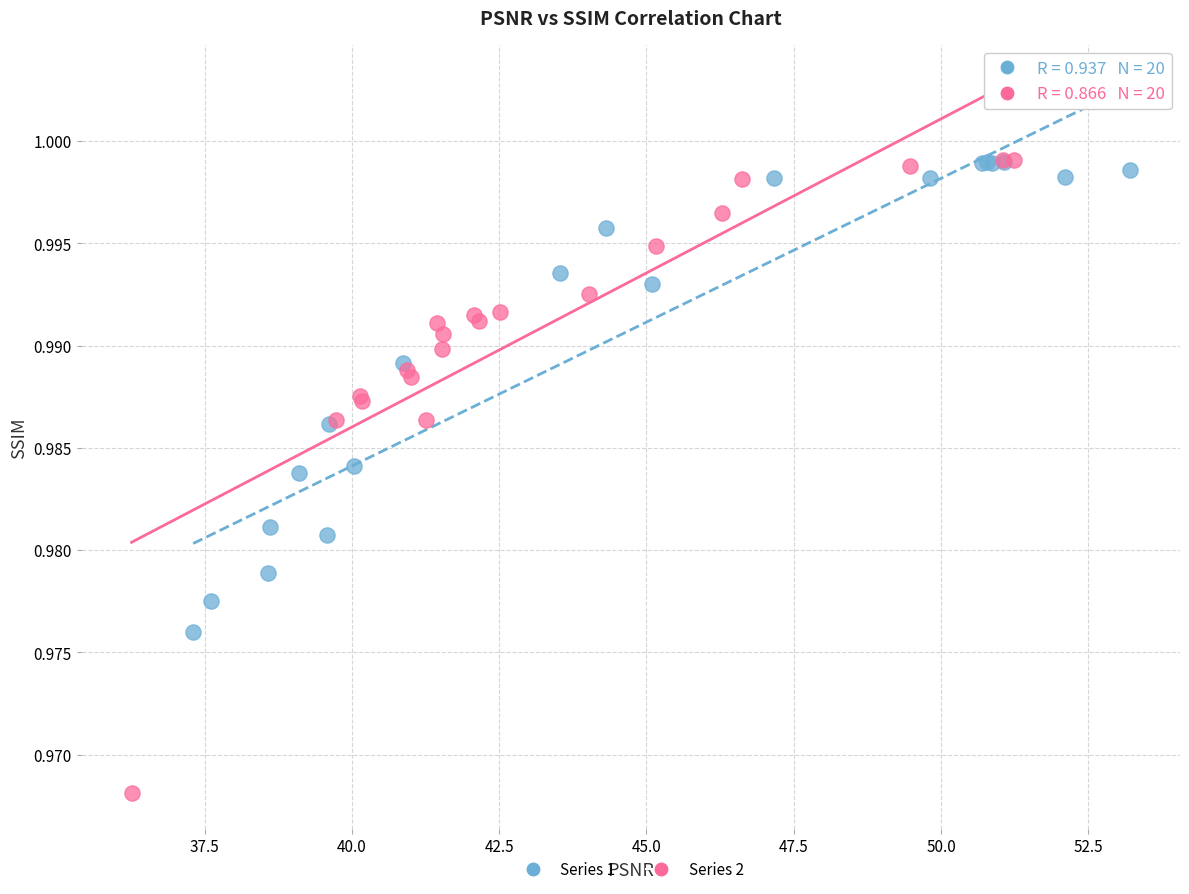

Which series reaches the minimum Y coordinate?

Series 2